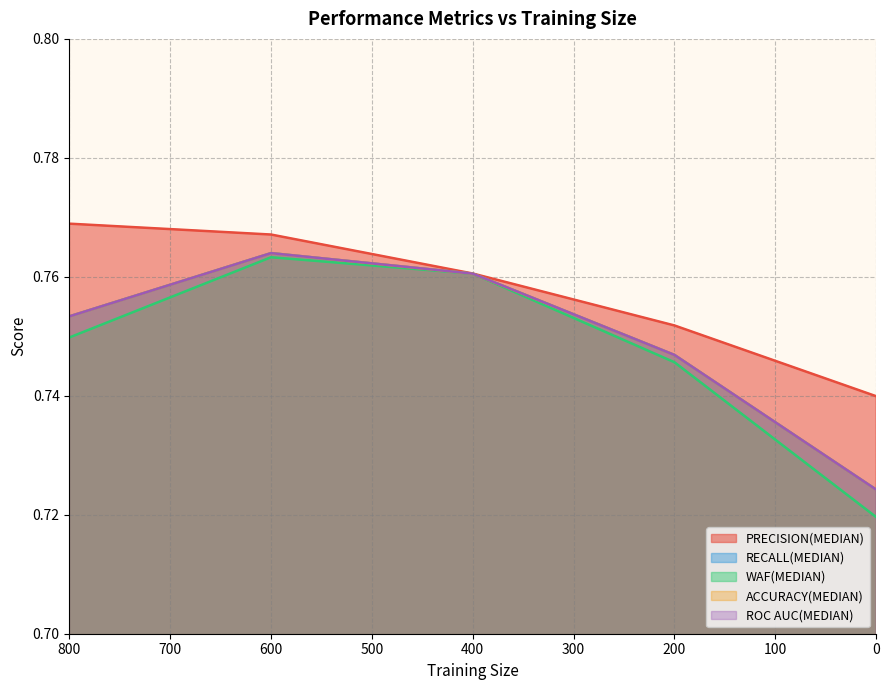

The RECALL(MEDIAN) series shows 0.2 at 800. True or false?

False